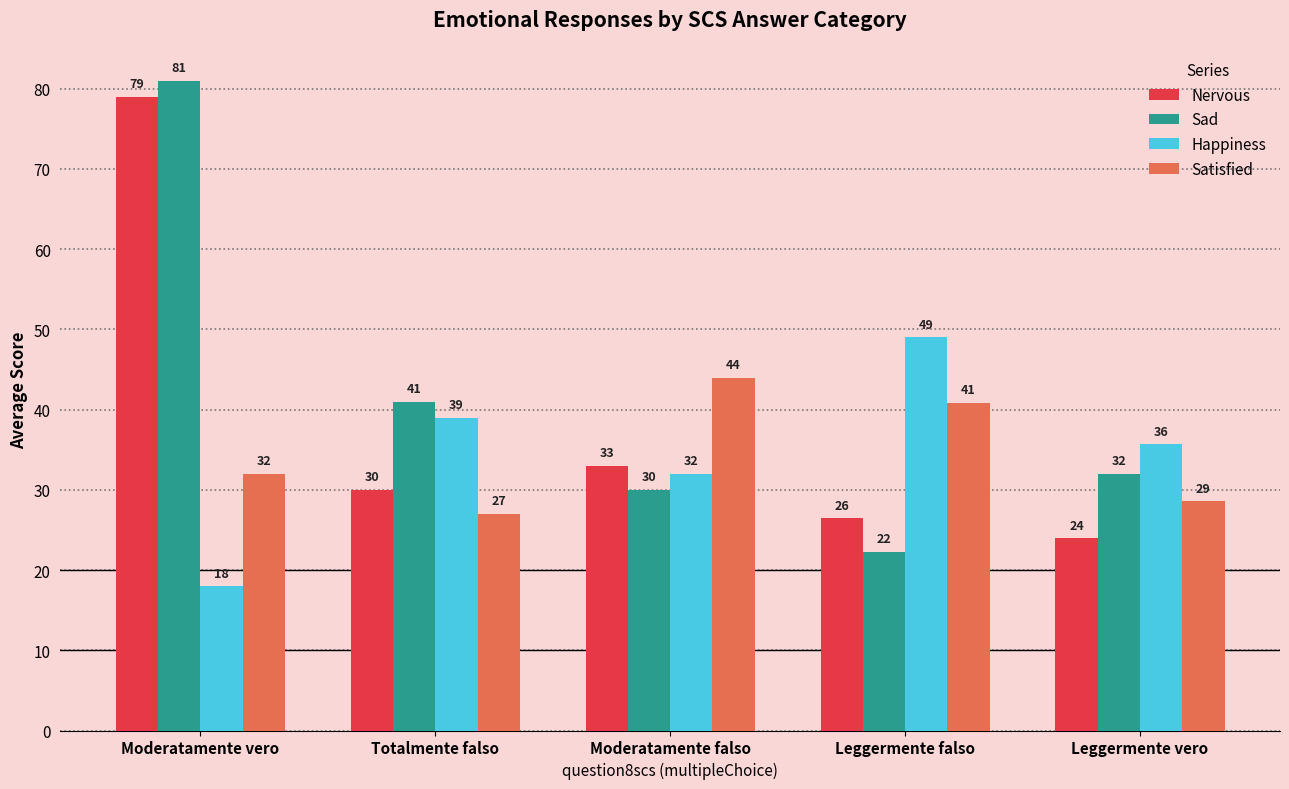

What is the sum of the Happiness values at Totalmente falso and Moderatamente vero?

57.0